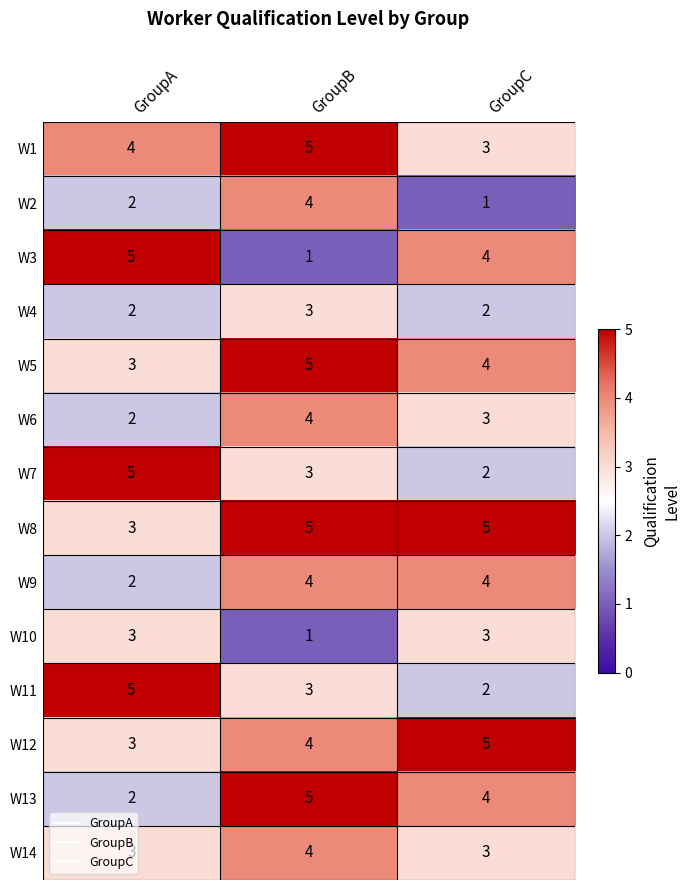

What is the difference between the maximum and minimum values in the W7 series?

3